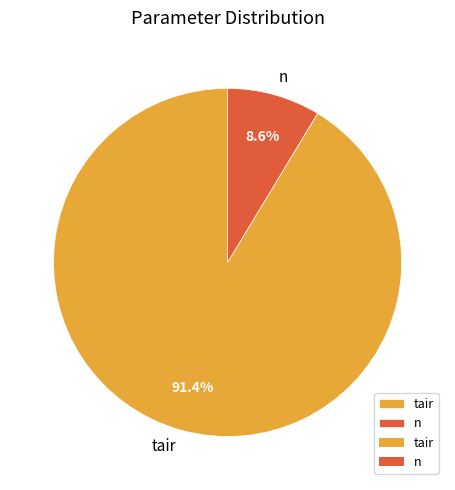

Rank the categories by value from lowest to highest.

n, tair